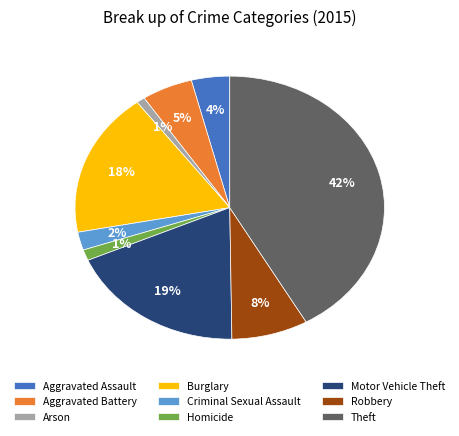

True or false: Aggravated Battery accounts for 5% of the total.

True